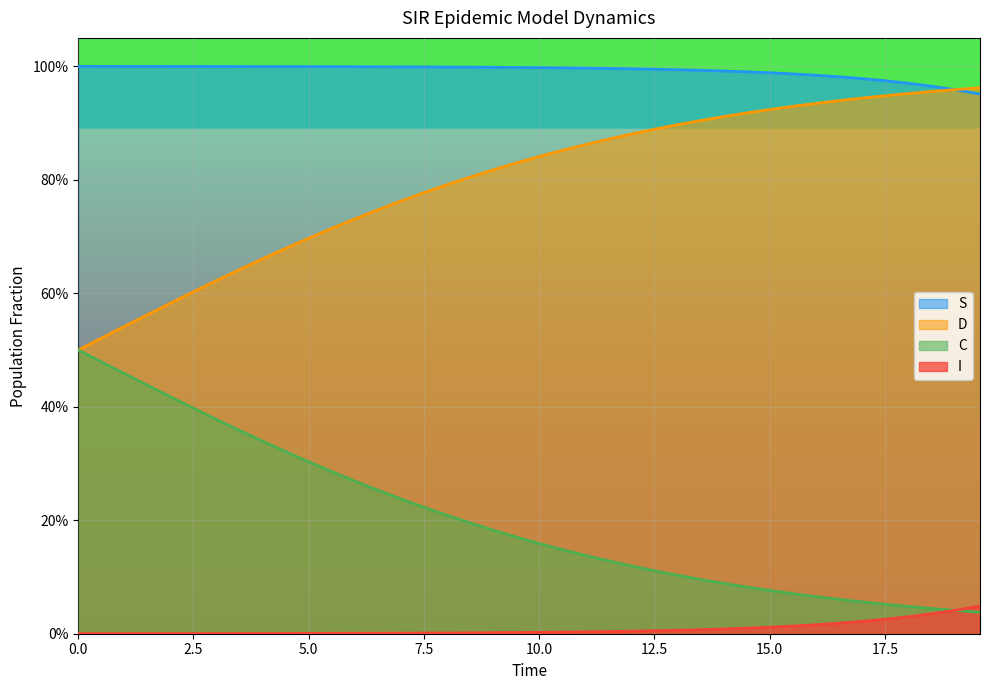

Rank the series by their average value, from lowest to highest.

I, C, D, S